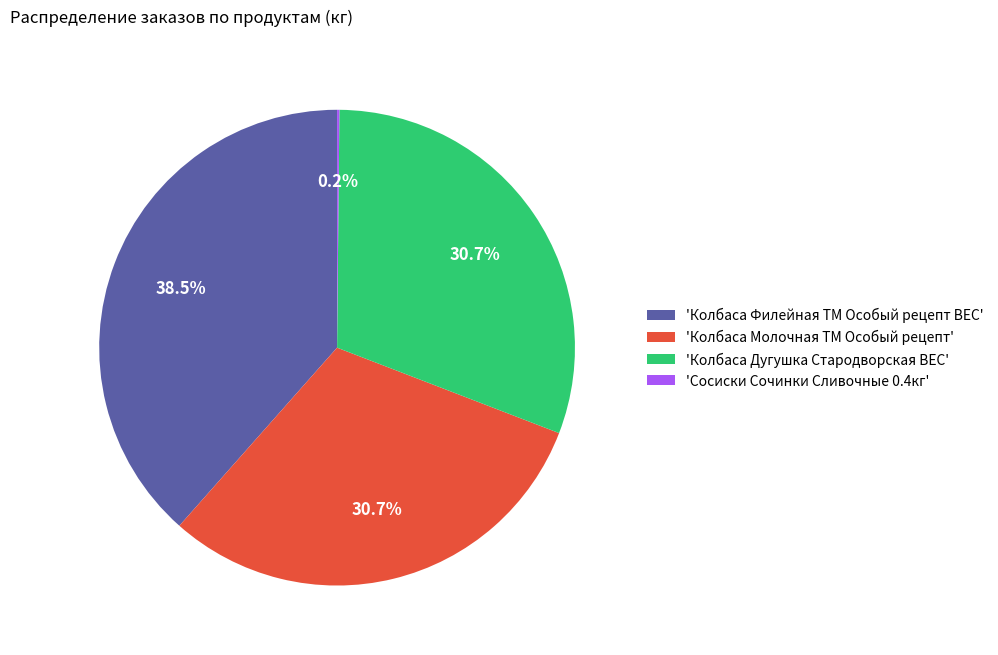

Which slice is the largest?

'Колбаса Филейная ТМ Особый рецепт ВЕС'